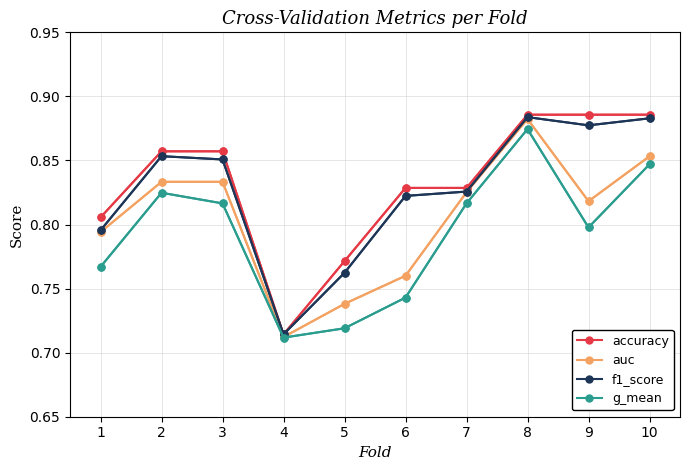

What are all the series names shown in the legend?

accuracy, auc, f1_score, g_mean